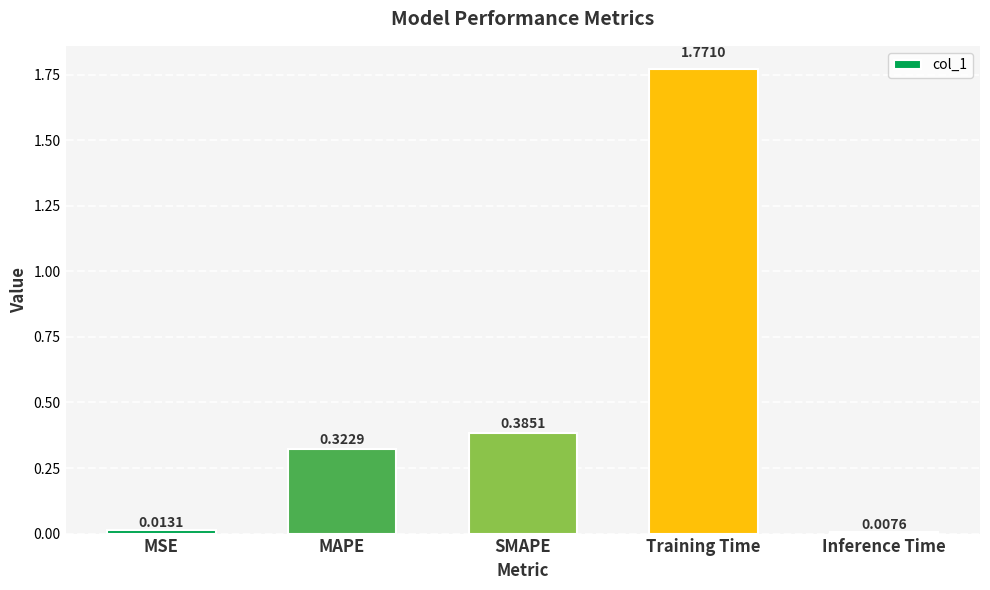

What is the average value?

0.5